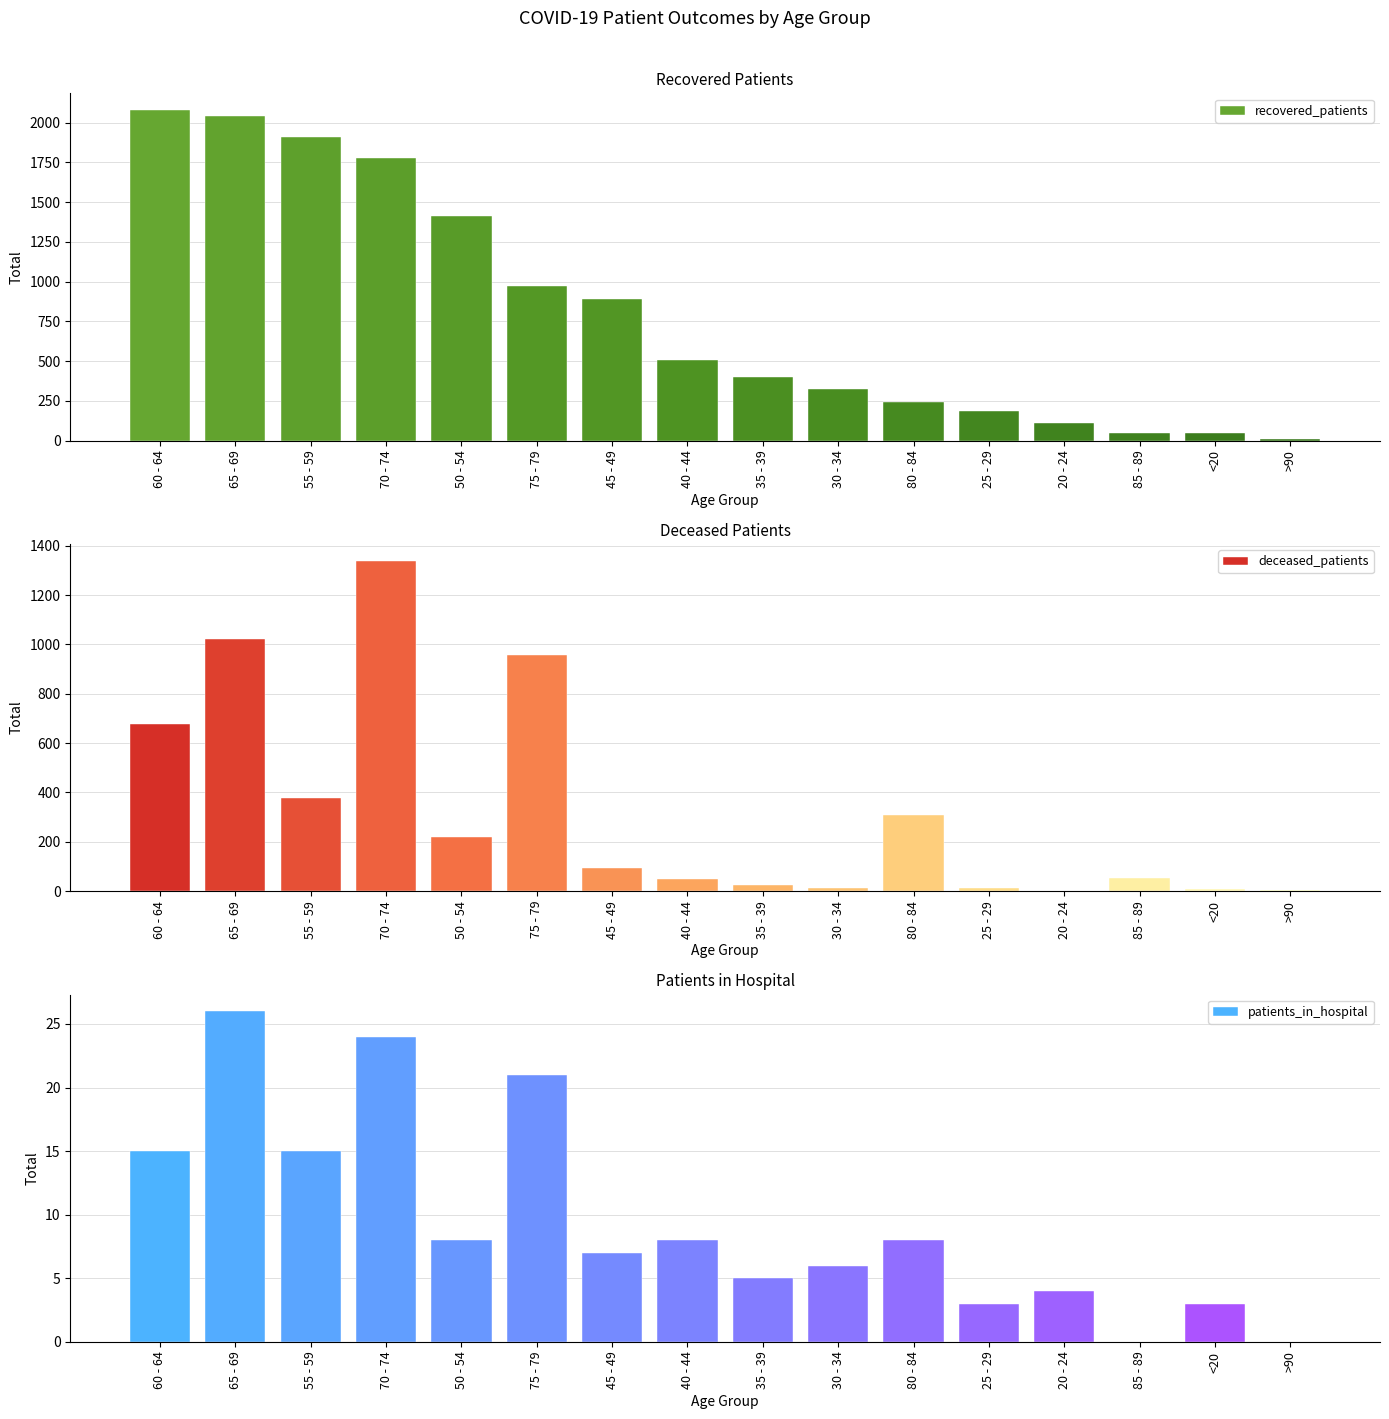

Rank the categories by patients_in_hospital value from highest to lowest.

65 - 69, 70 - 74, 75 - 79, 60 - 64, 55 - 59, 50 - 54, 40 - 44, 80 - 84, 45 - 49, 30 - 34, 35 - 39, 20 - 24, 25 - 29, <20, 85 - 89, >90